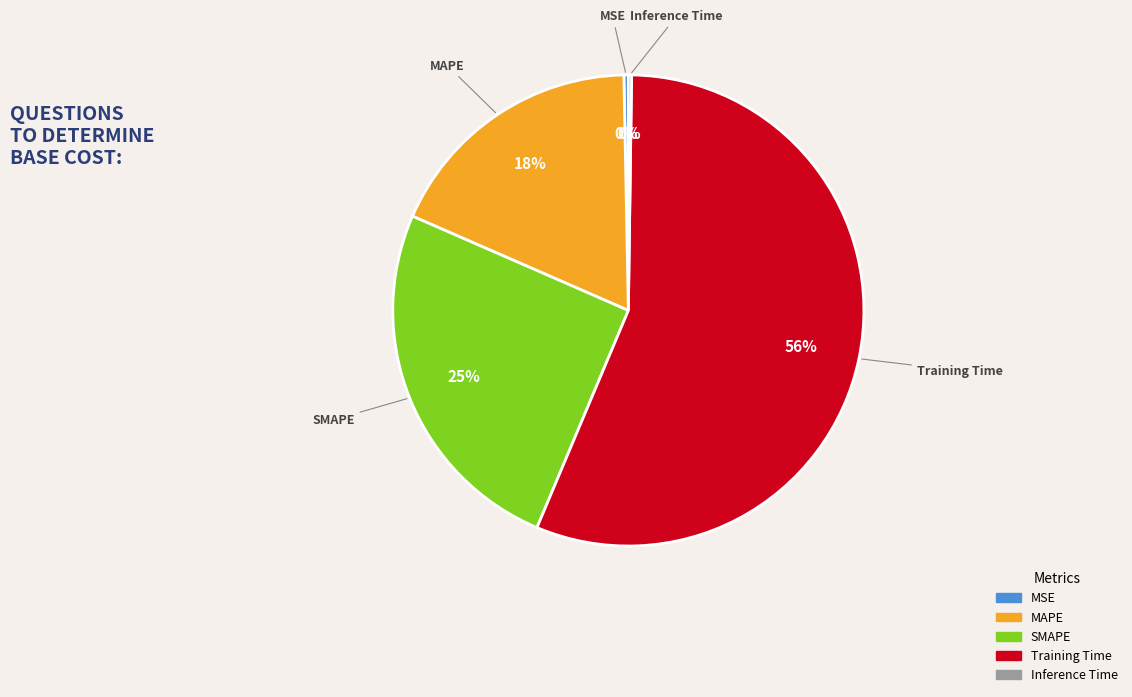

Is there a majority slice in this chart?

Yes